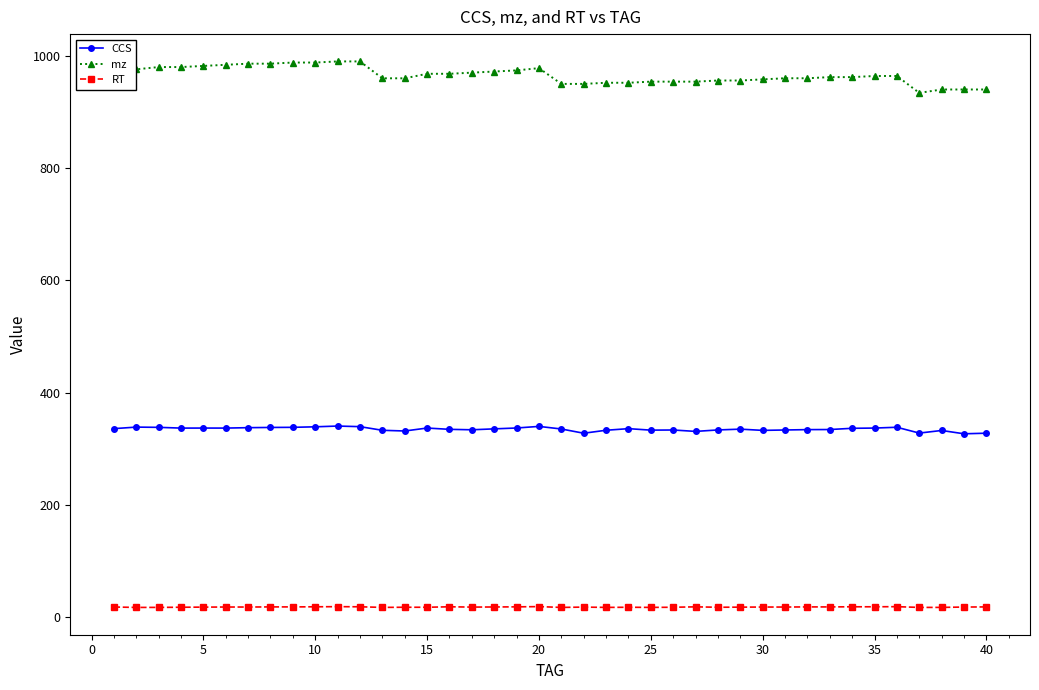

Which series has the largest range (max minus min)?

mz